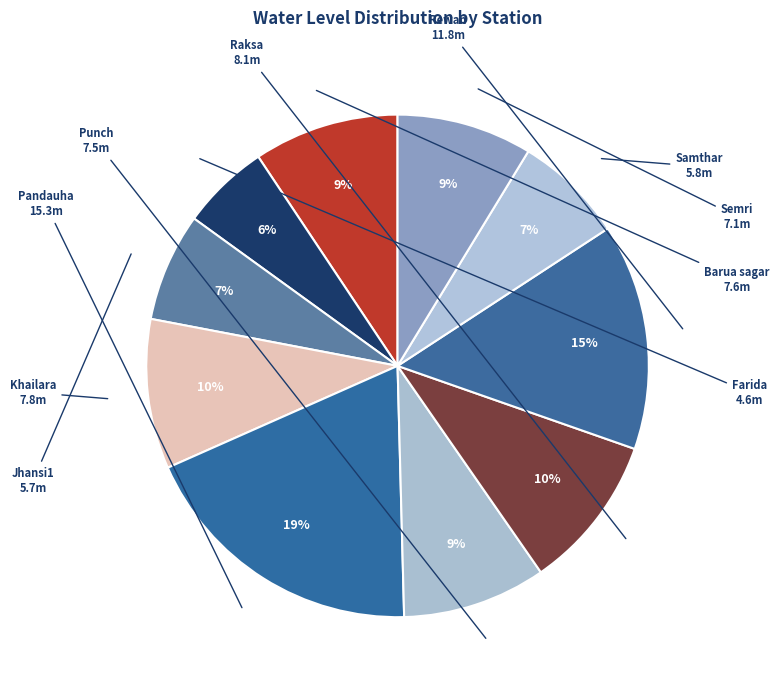

Which slice is the largest?

Pandauha